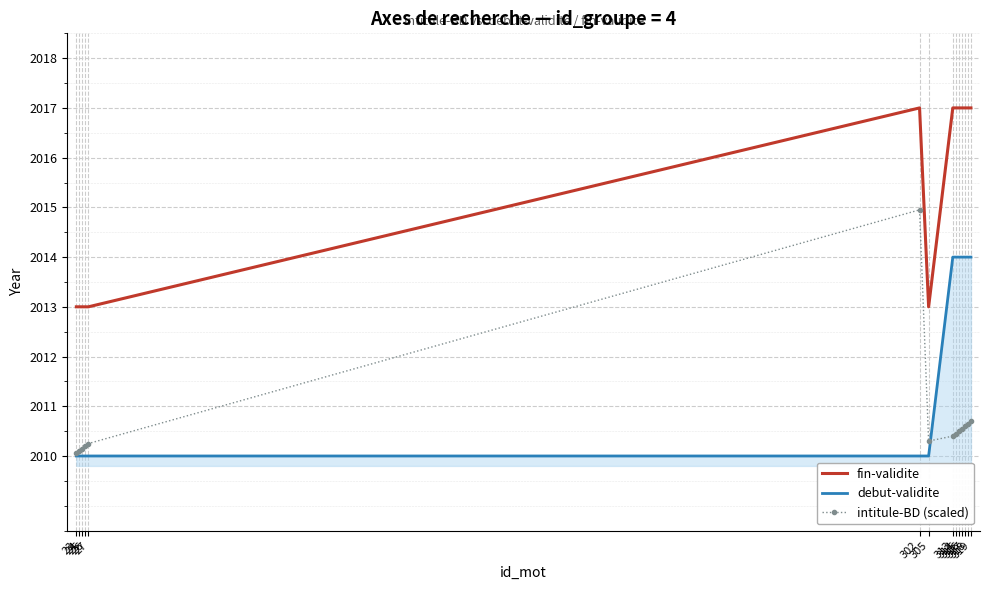

Which series has the widest spread of values?

intitule-BD (scaled)